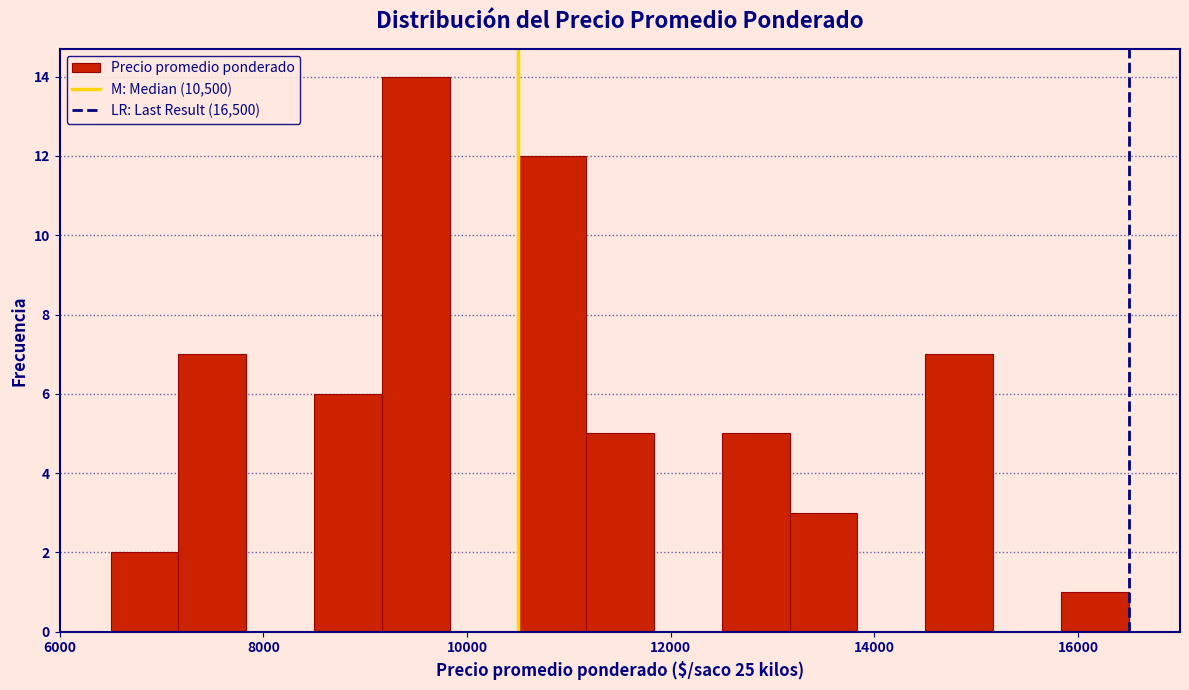

Read against the x-axis, roughly where is the centre of the tallest bar?

9600